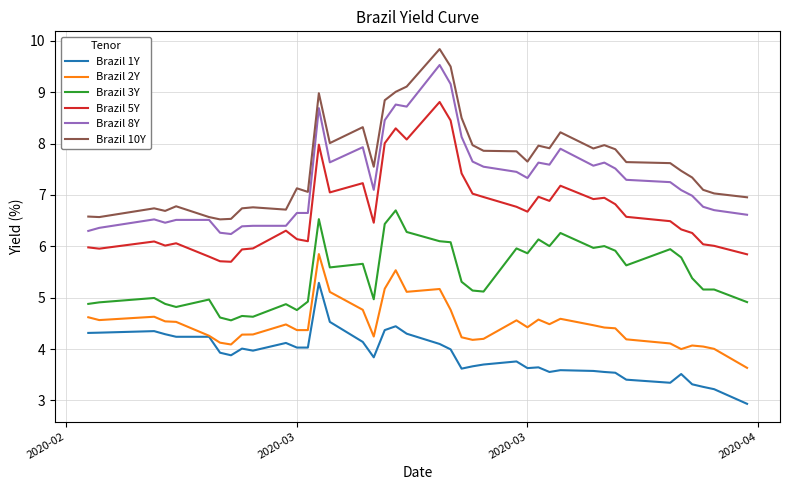

Does the chart display data point markers on the line(s)?

No